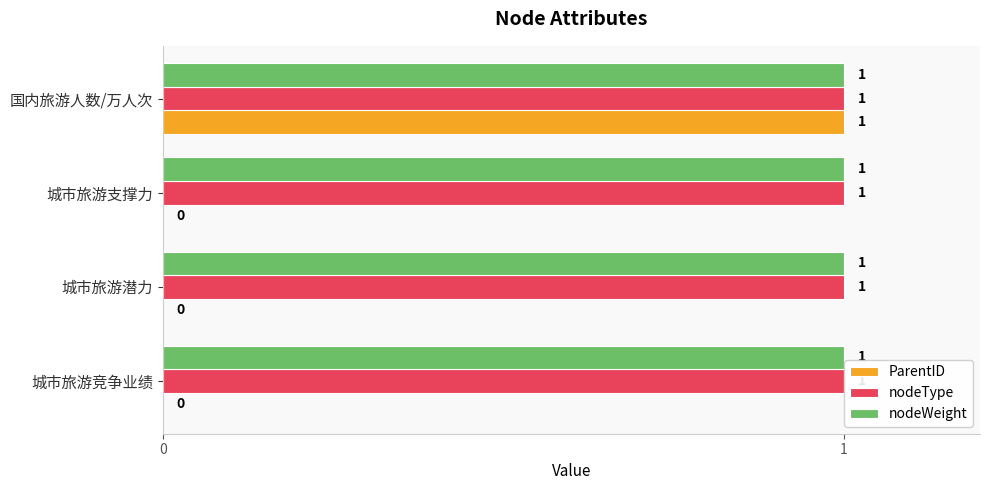

How many data points does each series have?

4